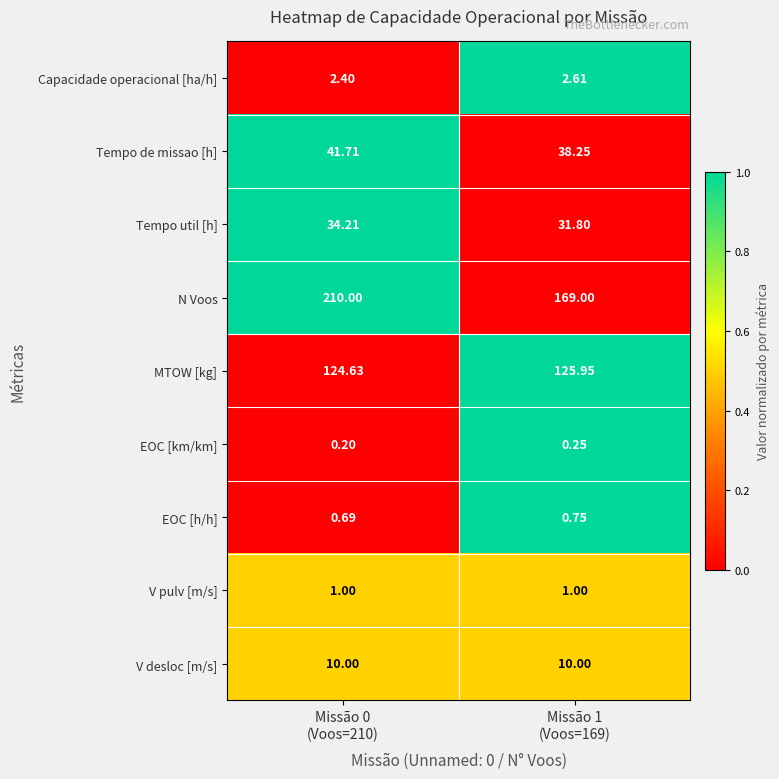

Which series has the widest spread of values?

N Voos